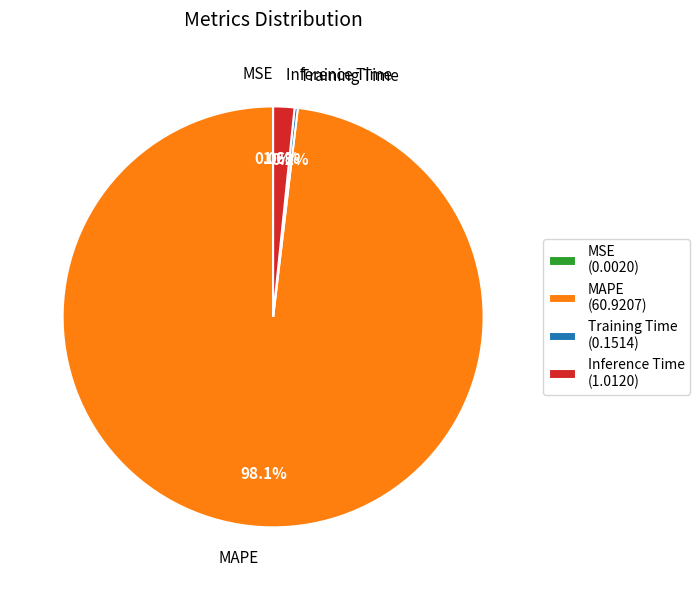

Which has a higher value, Inference Time or MAPE?

MAPE